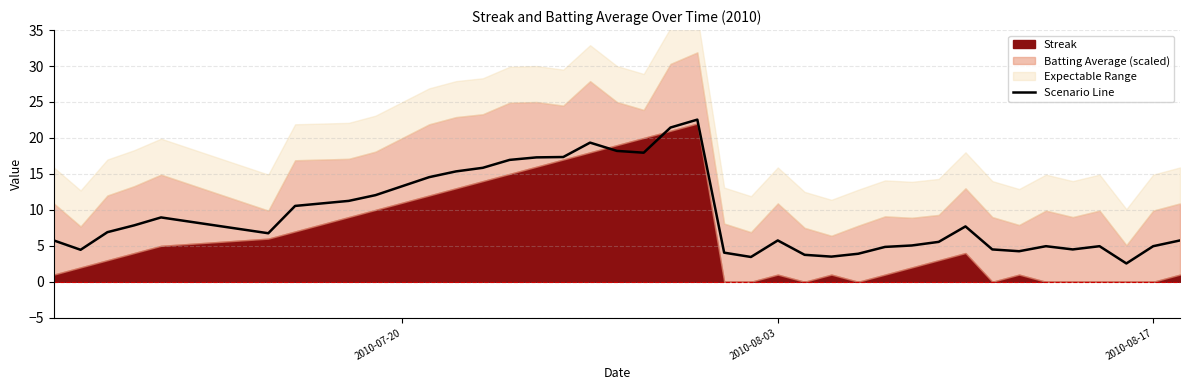

The Scenario Line series shows 3.3 at 2010-08-17. True or false?

False